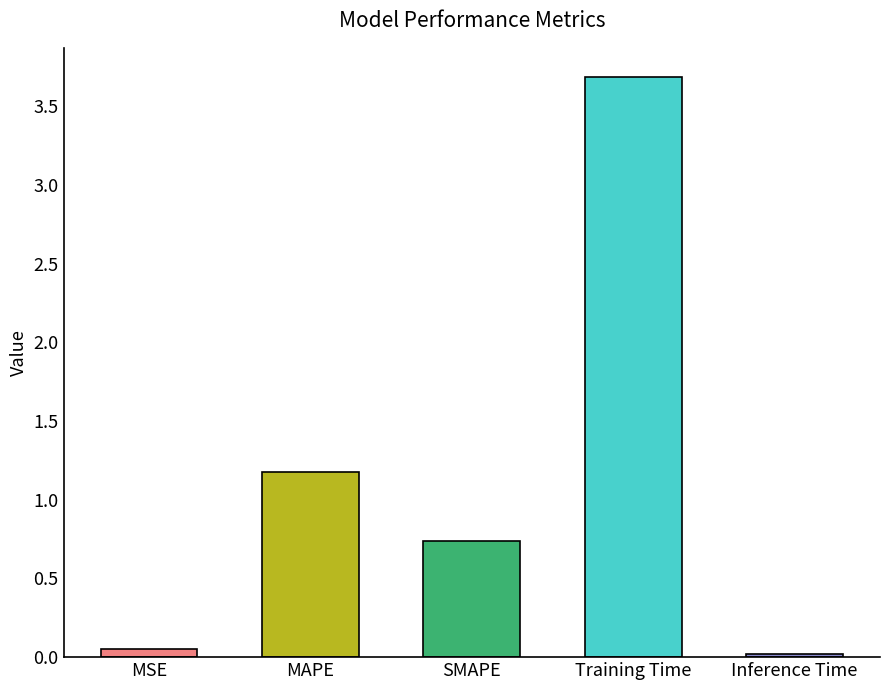

What is the change in value from MAPE to SMAPE?

-0.4